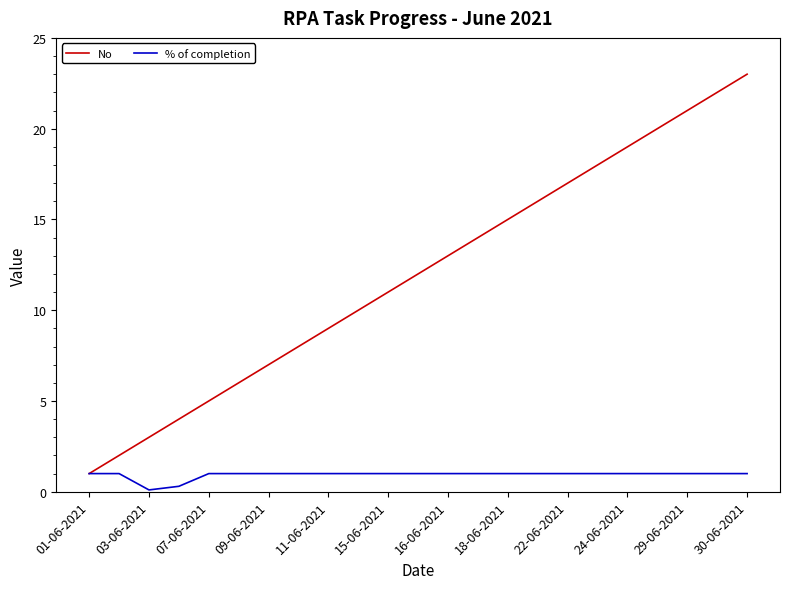

Which series has the widest spread of values?

No